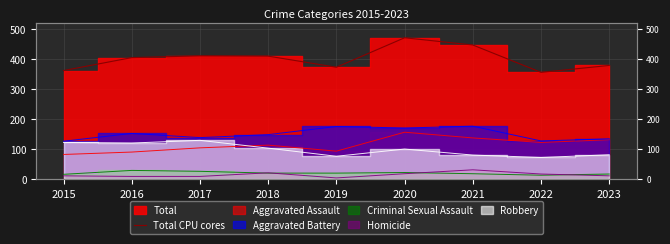

What is the sum of all values?

3614